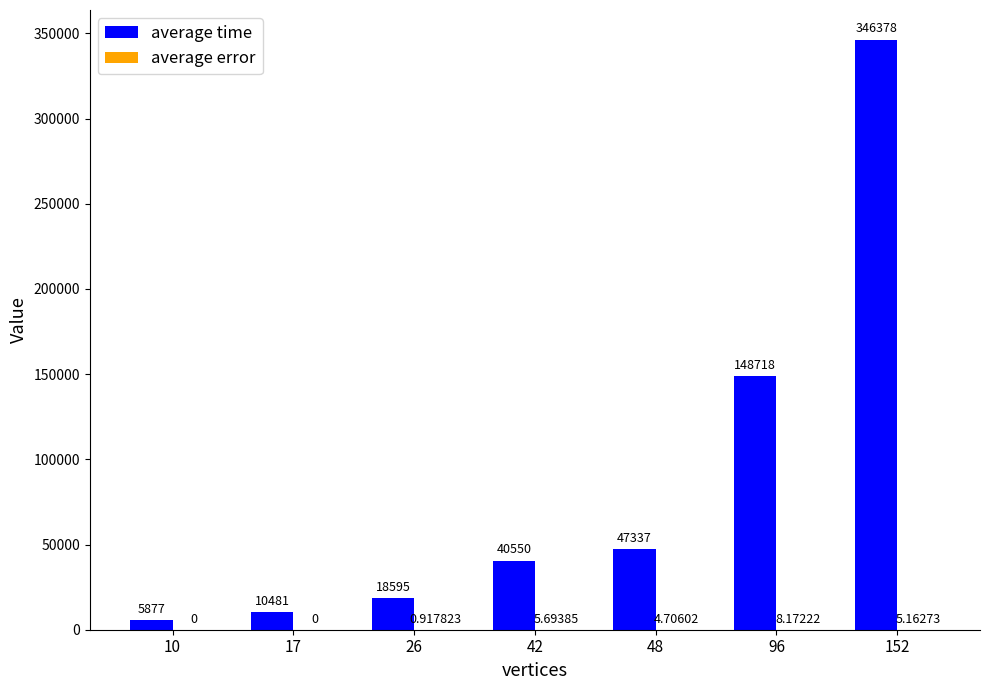

At which category is the sum across all series the highest?

152